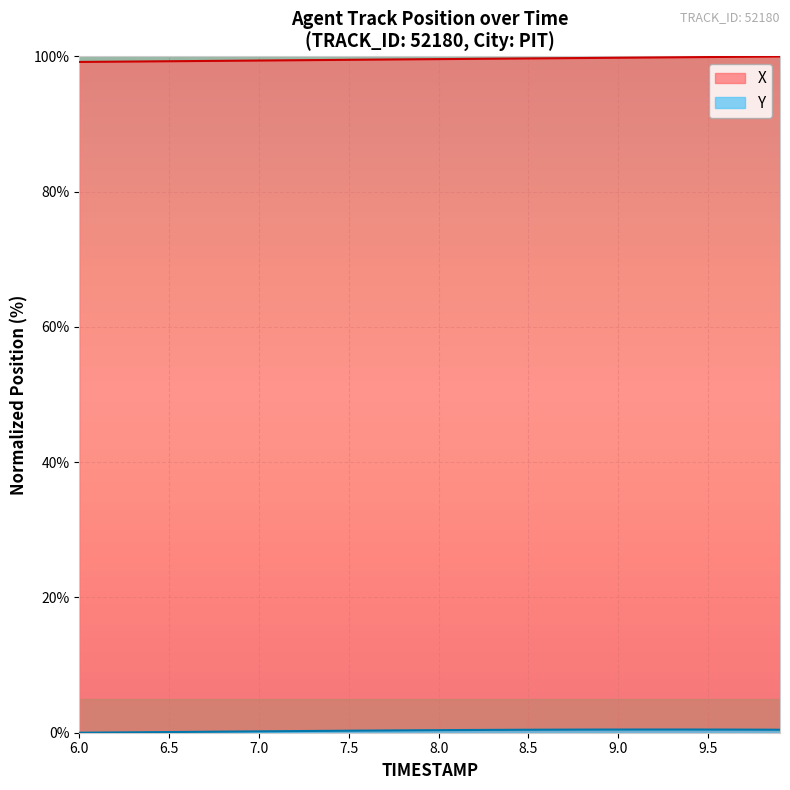

At which label is X closest to 99?

6.0